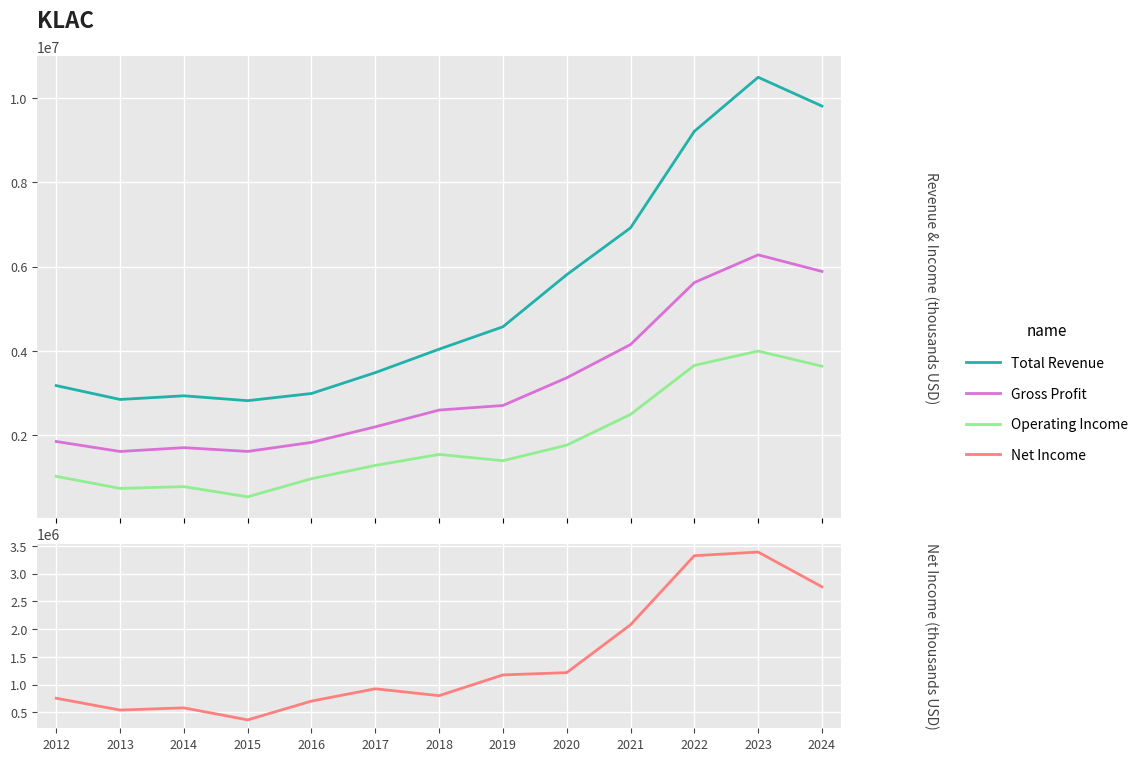

How many values in the Gross Profit series are below 2590700?

6